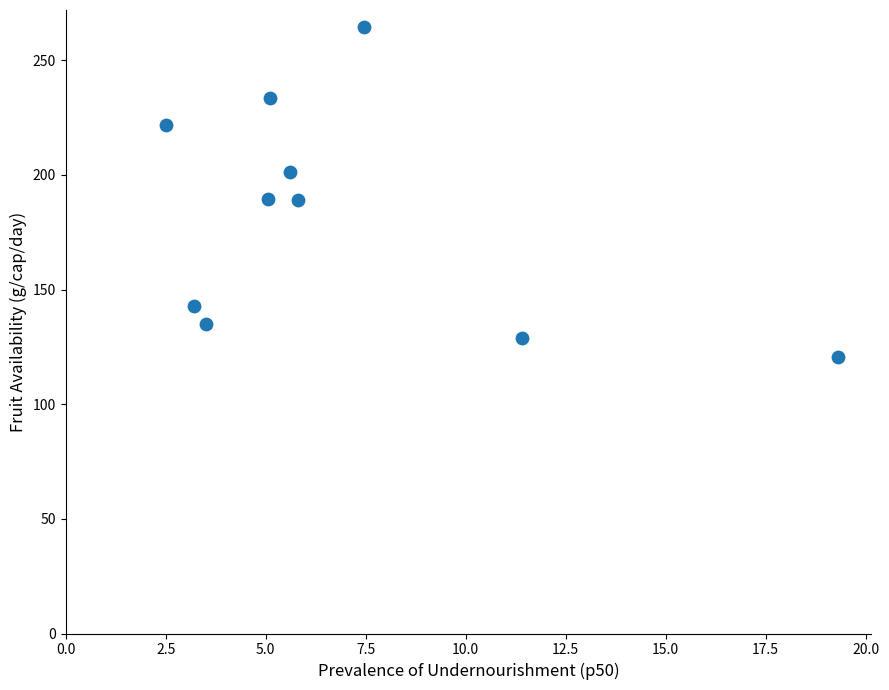

What is the range of Y values (max minus min)?

144.3